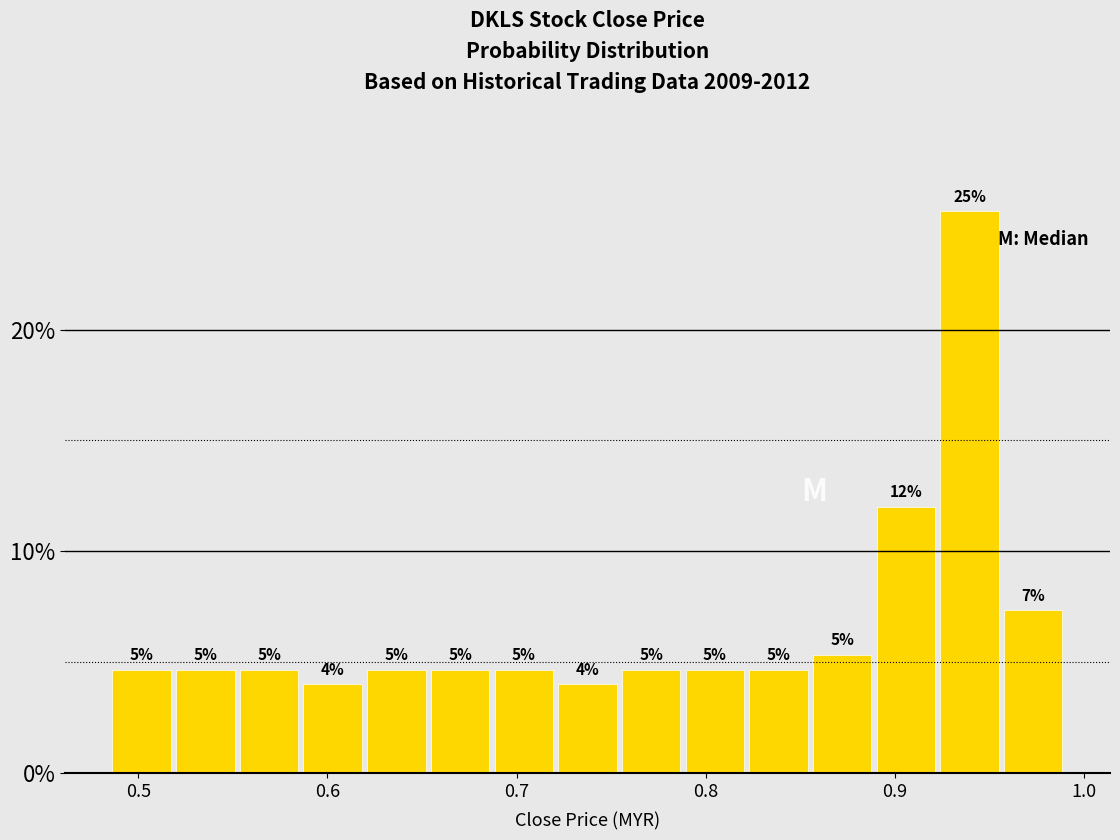

Around what value on the x-axis is the tallest bar? Give the approximate position of its centre, as read against the axis.

0.94